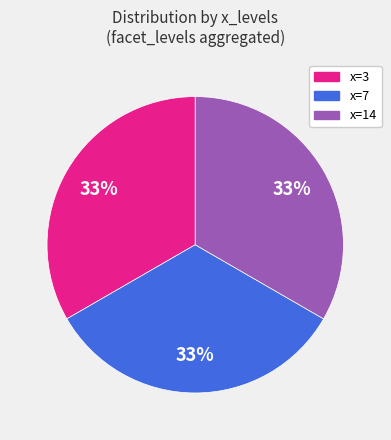

To the nearest percent, what is the average slice percentage?

33%